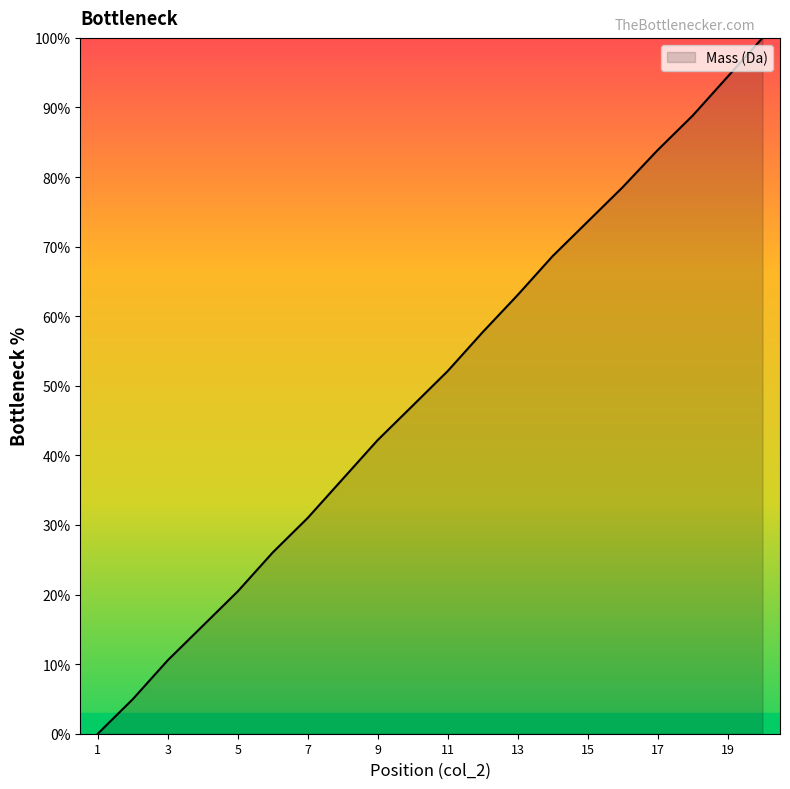

What is the difference between the maximum and minimum values?

100.0